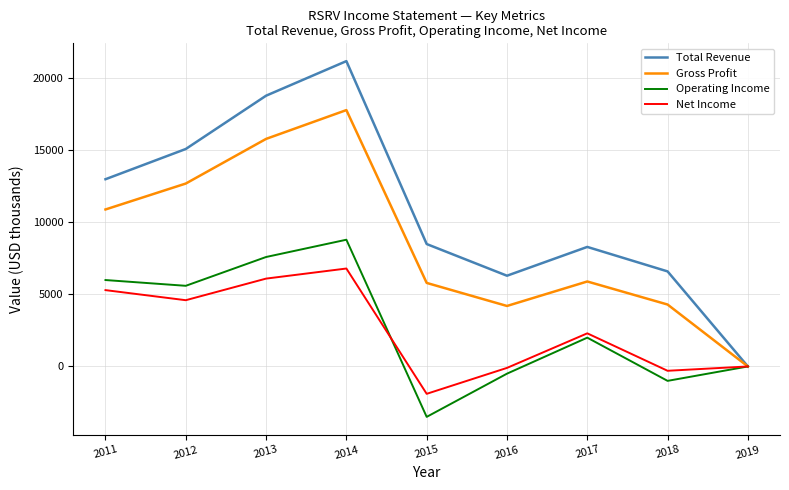

What are all the series names shown in the legend?

Total Revenue, Gross Profit, Operating Income, Net Income